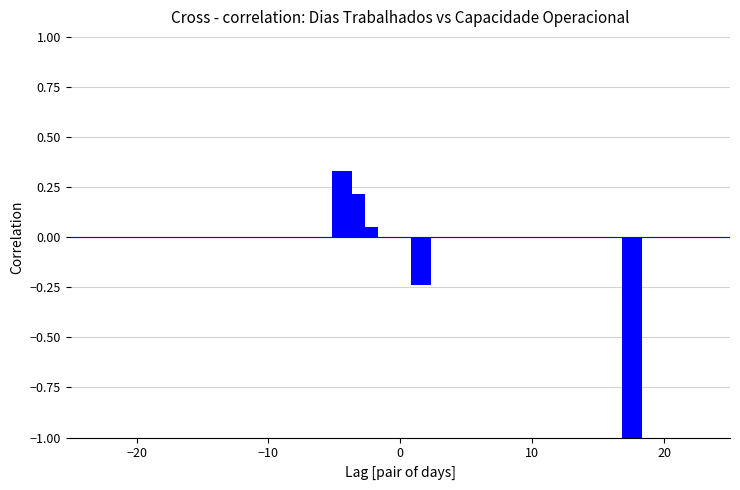

What is the difference between the maximum and minimum values?

1.3